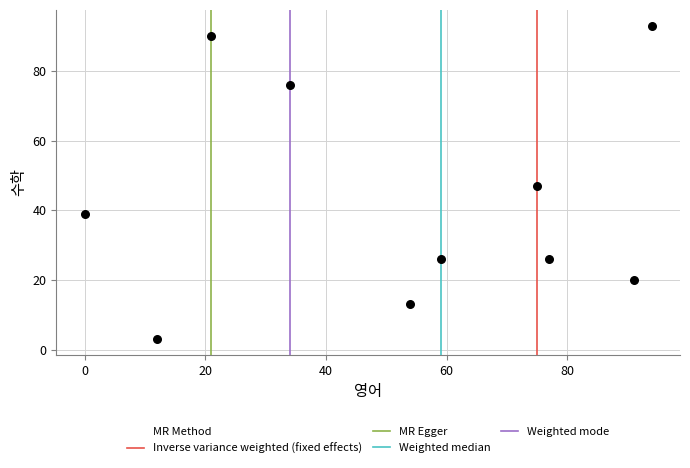

What is the range of Y values (max minus min)?

90